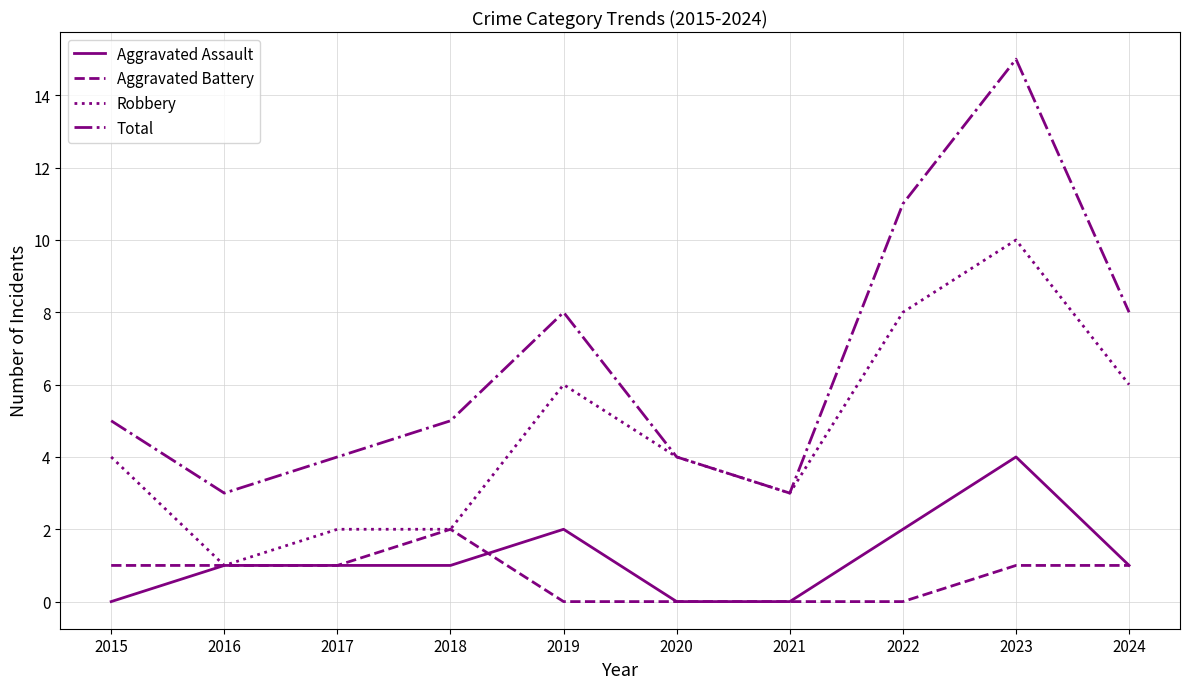

List the series in order of their peak value, highest first.

Total, Robbery, Aggravated Assault, Aggravated Battery